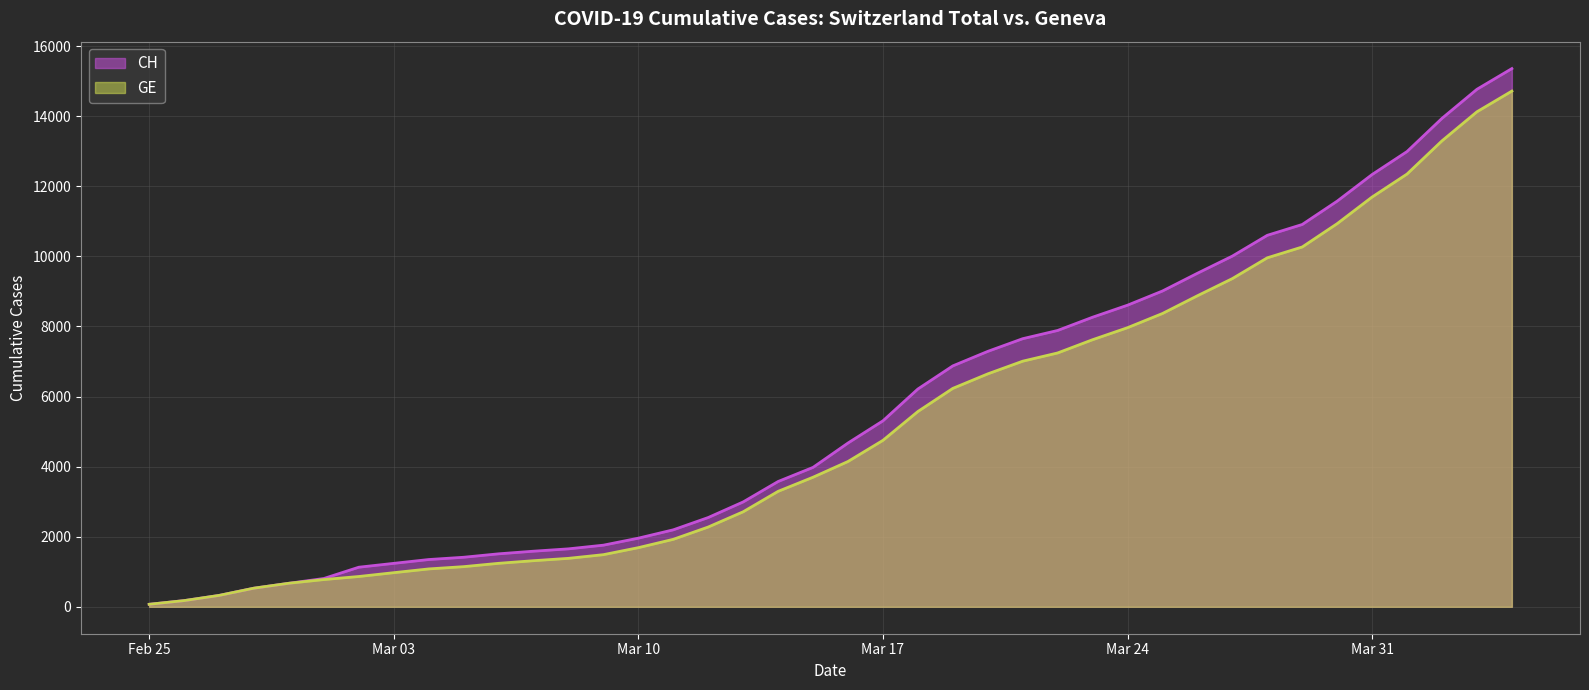

Reading left to right, what are all the values shown in this chart?

CH: 72	177	325	532	672	808	1130	1240	1349	1414	1512	1587	1654	1759	1959	2197	2548	2993	3576	3979	4674	5307	6215	6875	7289	7651	7886	8264	8607	9012	9518	10008	10601	10910	11576	12336	12992	13939	14768	15359
GE: 72	177	325	532	672	778	865	974	1081	1146	1241	1316	1383	1488	1688	1926	2277	2712	3295	3698	4147	4750	5573	6233	6647	7009	7244	7622	7965	8370	8876	9366	9959	10268	10934	11694	12350	13297	14126	14717